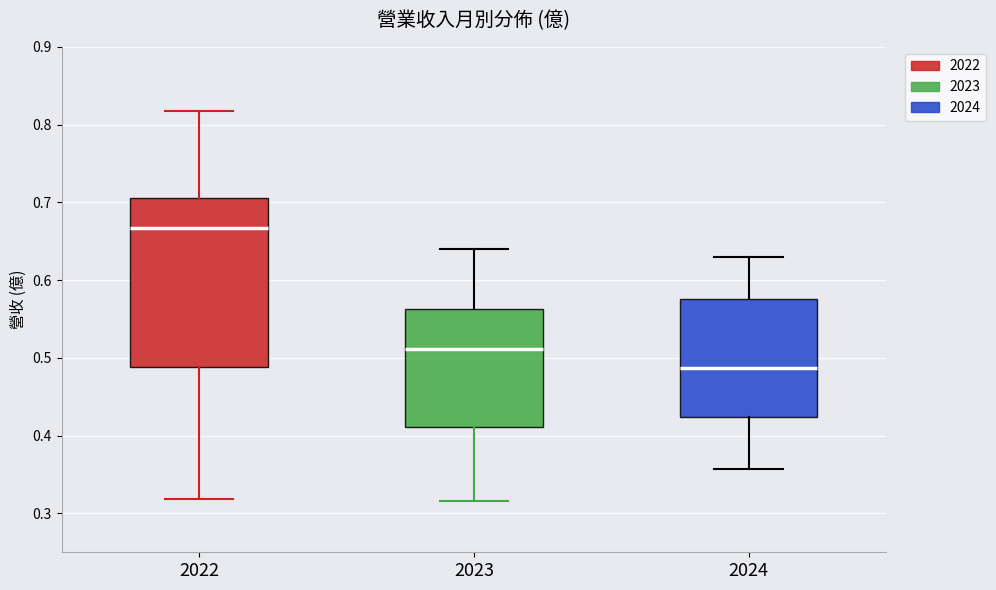

Which box is the tallest, from its lower edge to its upper edge?

2022